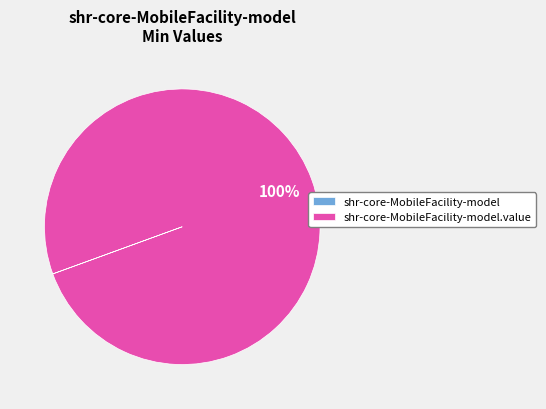

Is there any slice that represents more than half of the pie?

Yes